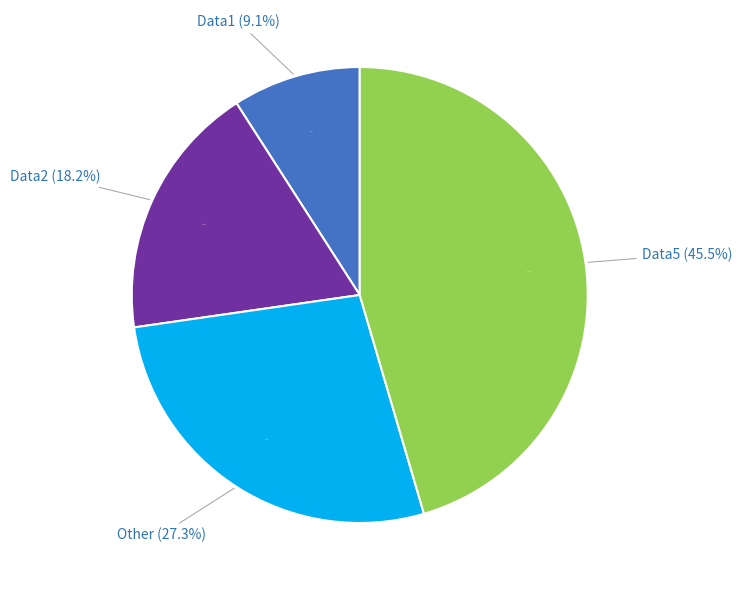

To the nearest percent, what is the difference between the Data5 and Data2 slice percentages?

27%